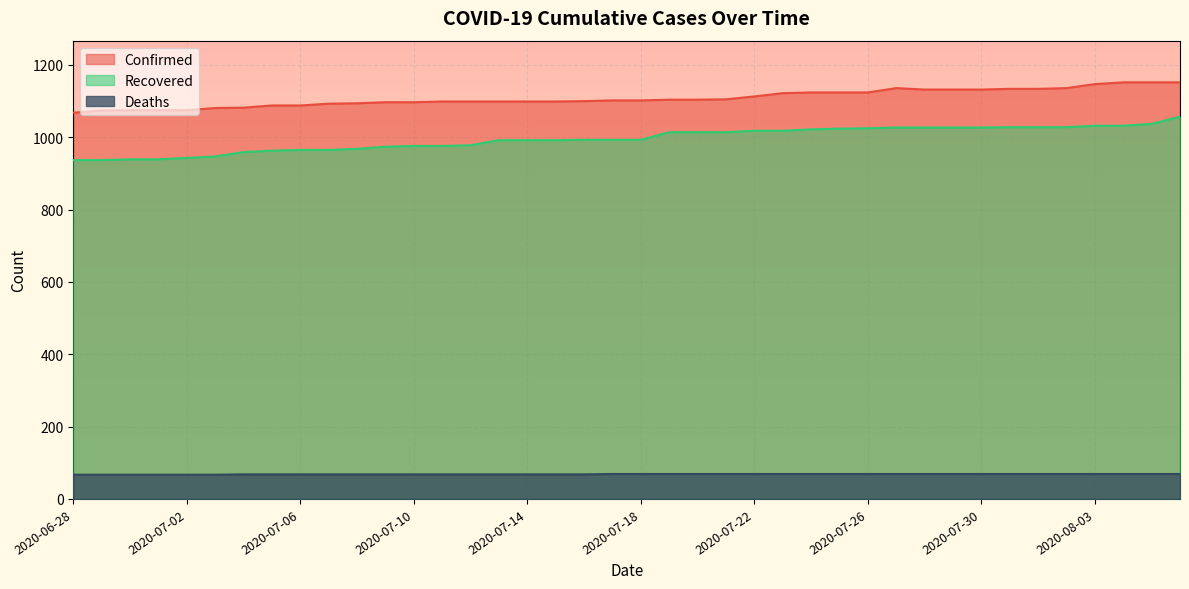

What is the total value across all series at 2020-07-12?

2145